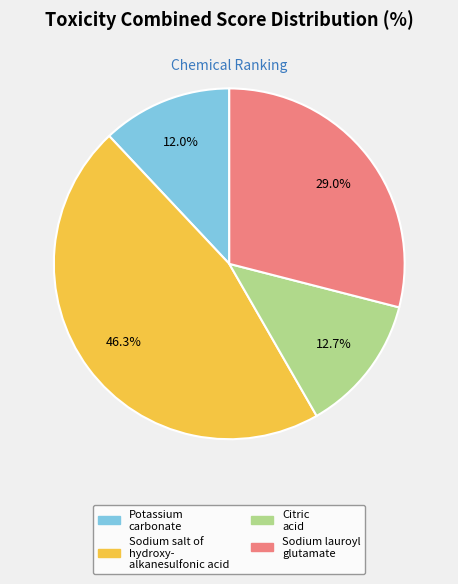

Is there a majority slice in this chart?

No